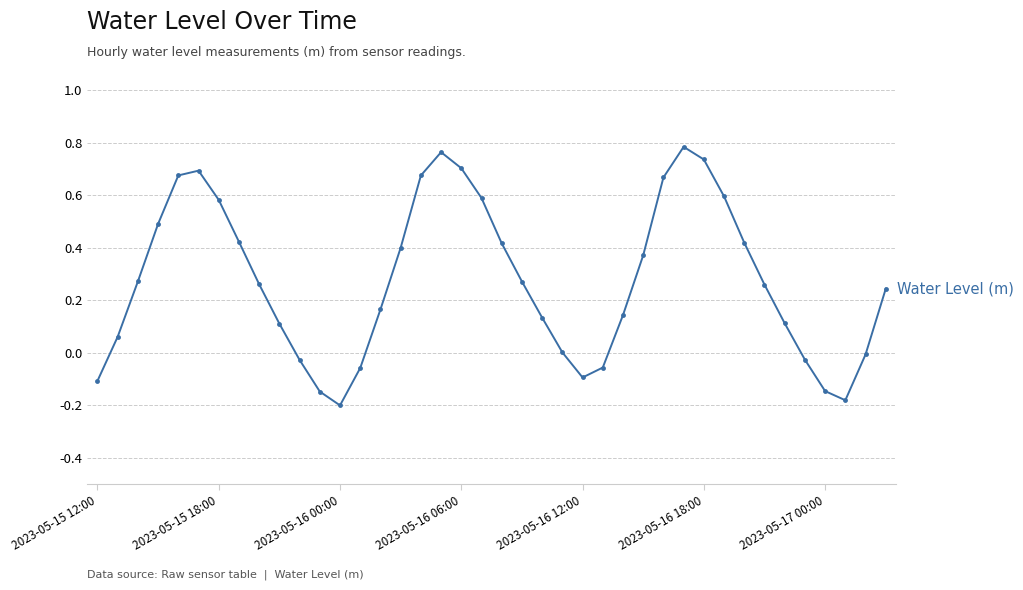

Does the chart have visible grid lines?

Yes